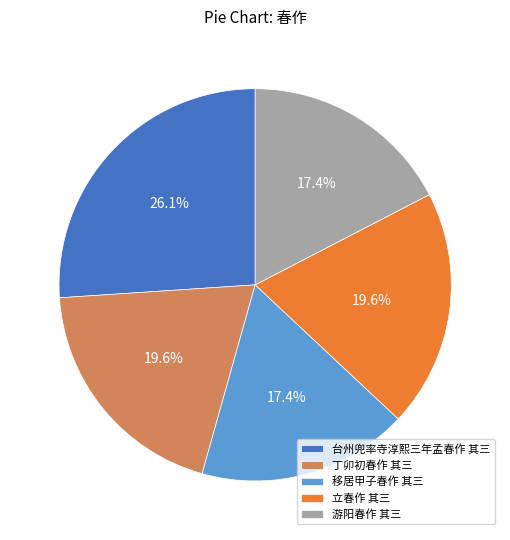

Approximately how many times larger is the value at 游阳春作 其三 compared to 丁卯初春作 其三?

0.9